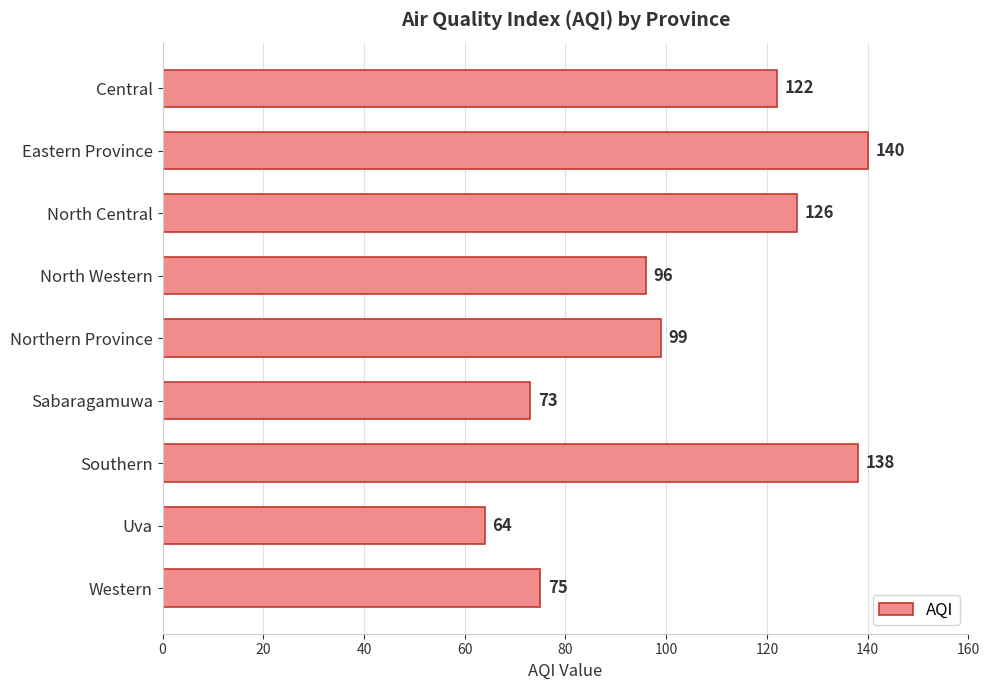

True or false: the data shows 188 at Southern.

False